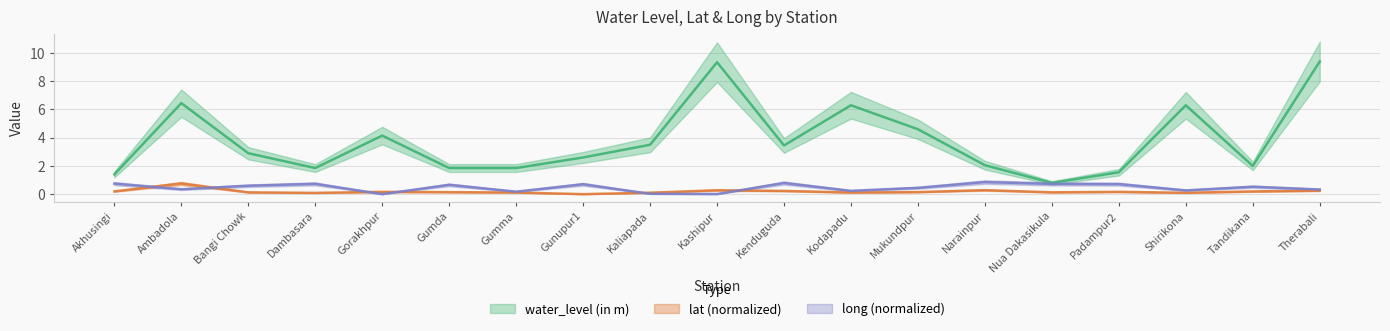

Where is lat nearest to the value 0?

Gunupur1